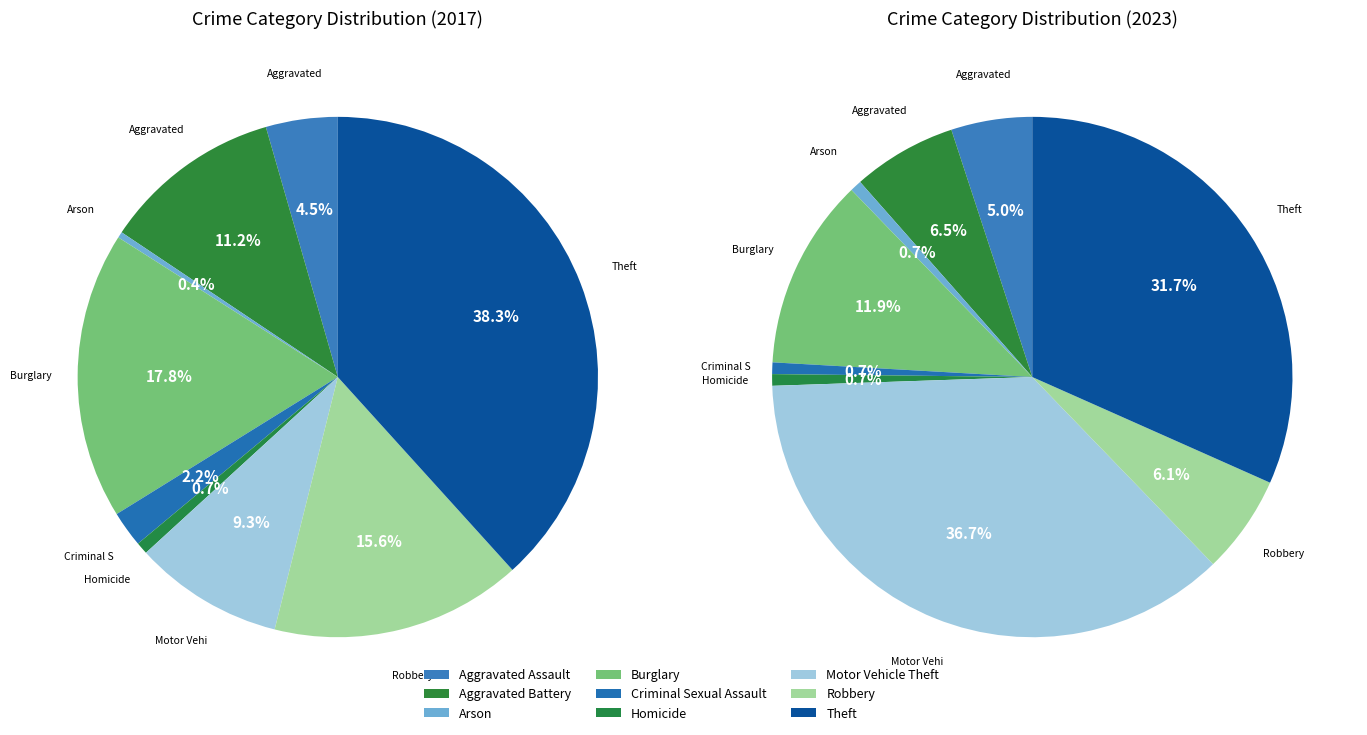

What portion of the pie excludes Burglary?

82.2%